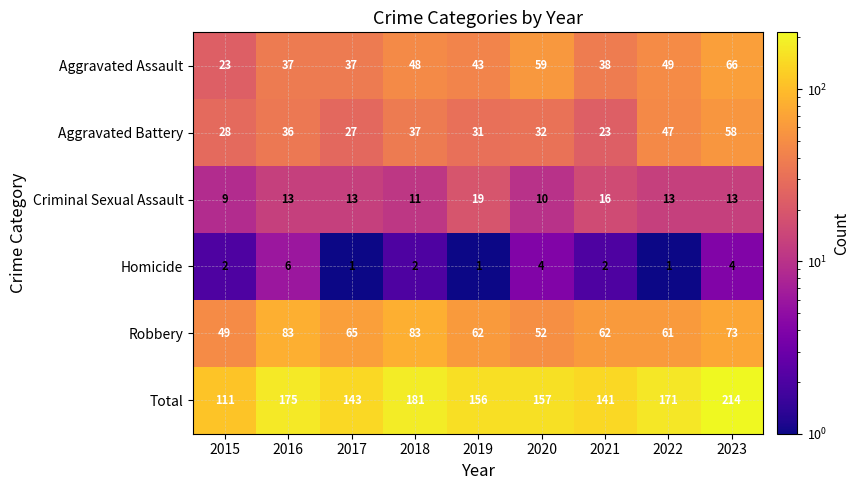

Which series has the largest total across all categories?

Total